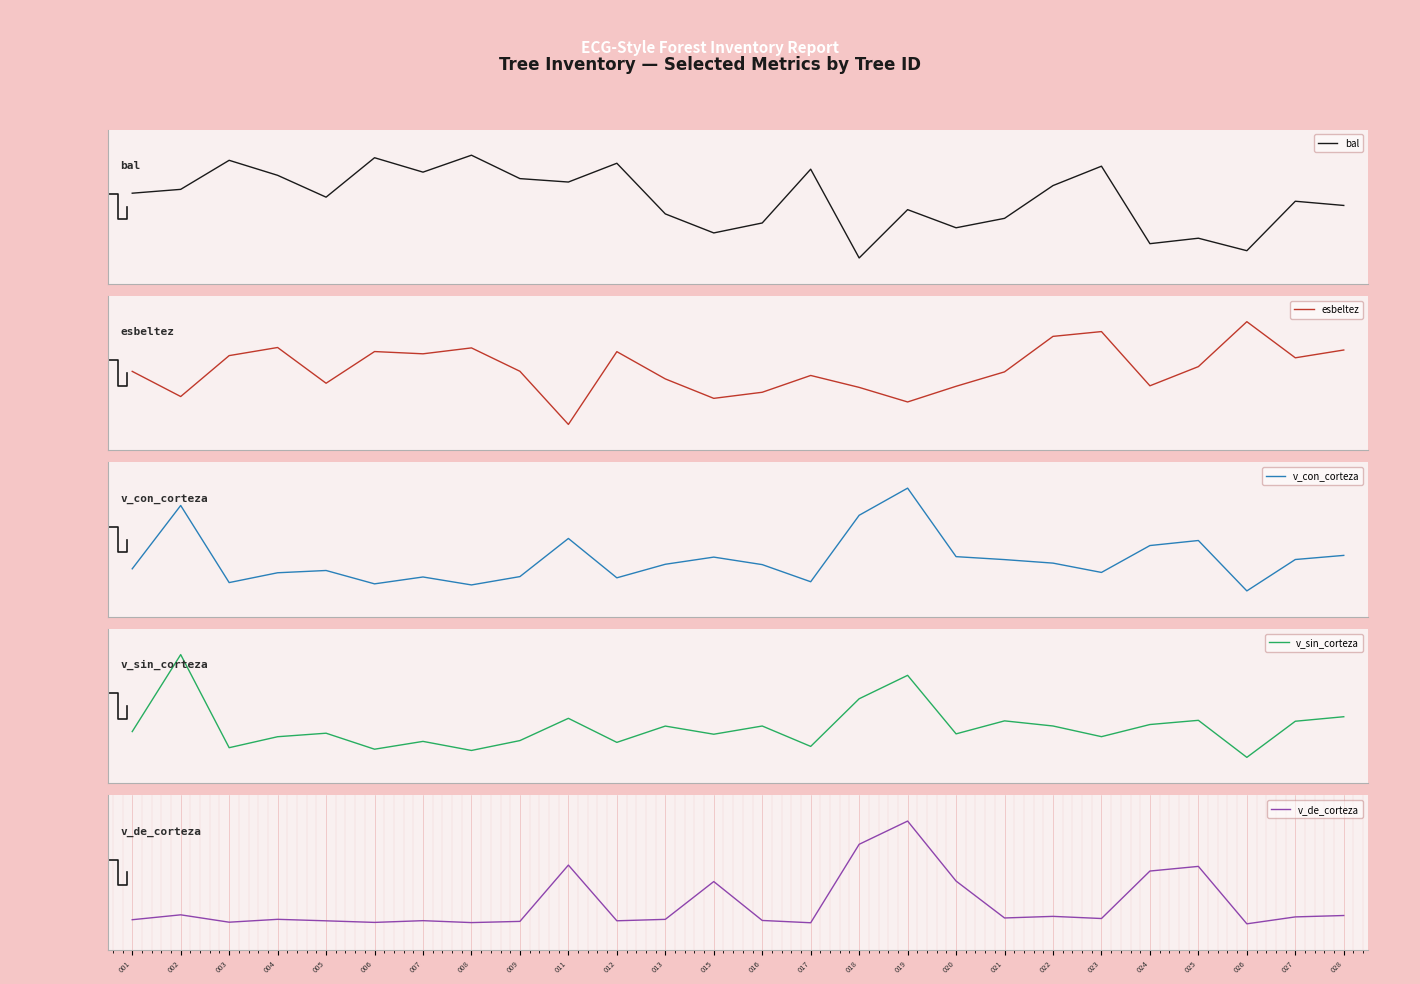

Which series has the largest total across all categories?

v_con_corteza